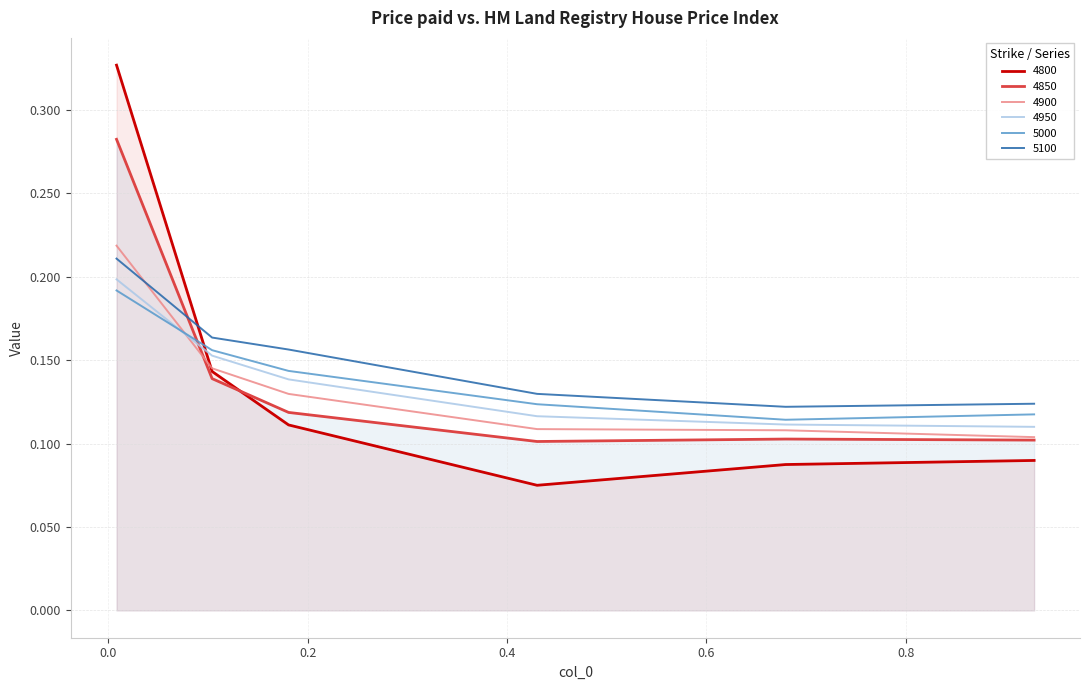

Which series changed the most between 0.1808219178082192 and 0.9287671232876712?

5100